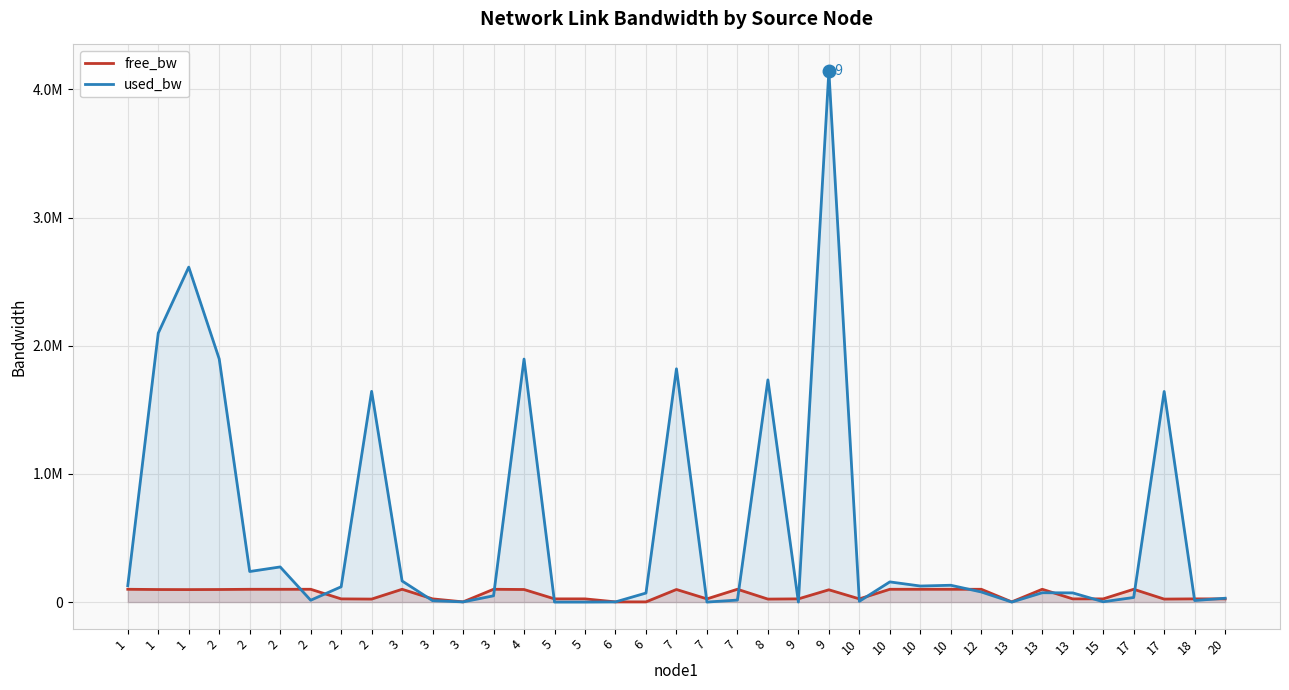

True or false: used_bw and free_bw cross at least once.

True